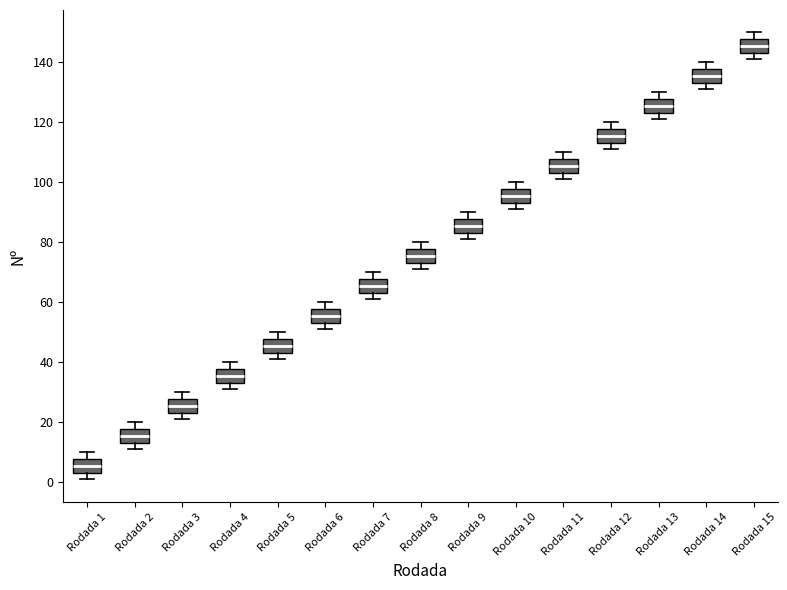

Which box has the highest median line?

Rodada 15